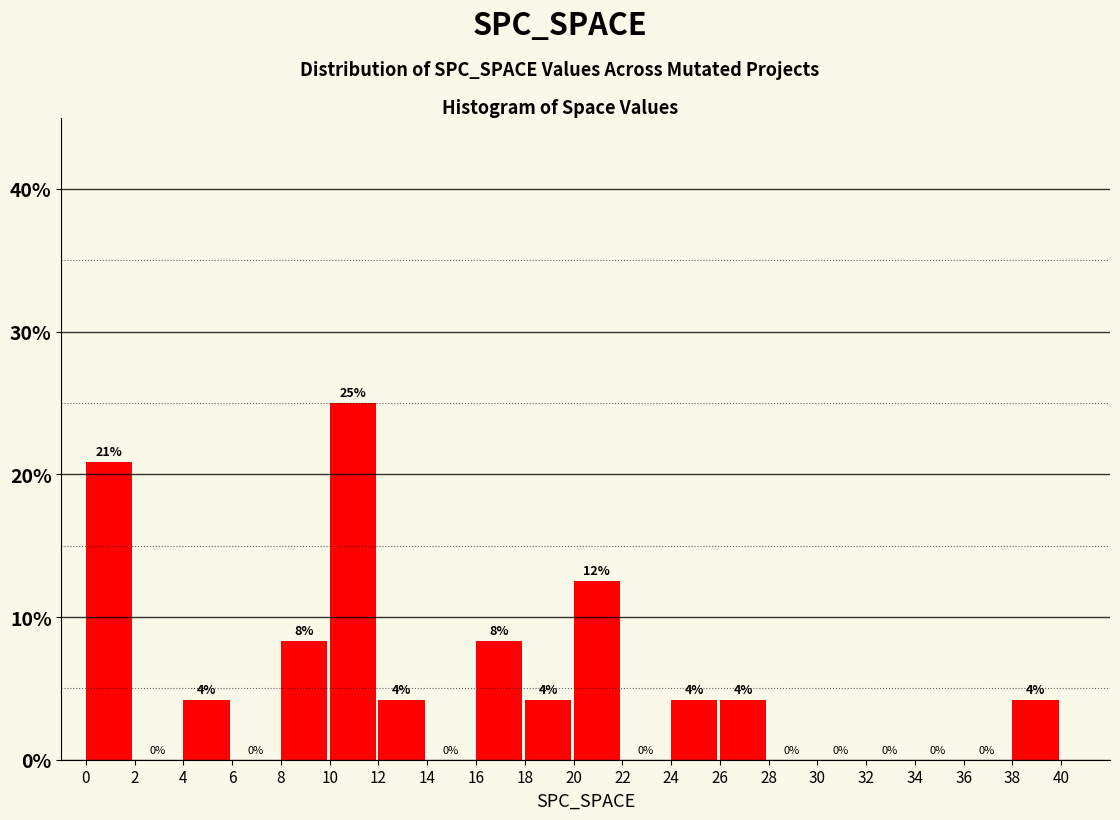

Over which range of the x-axis is the bar tallest?

10 to 12